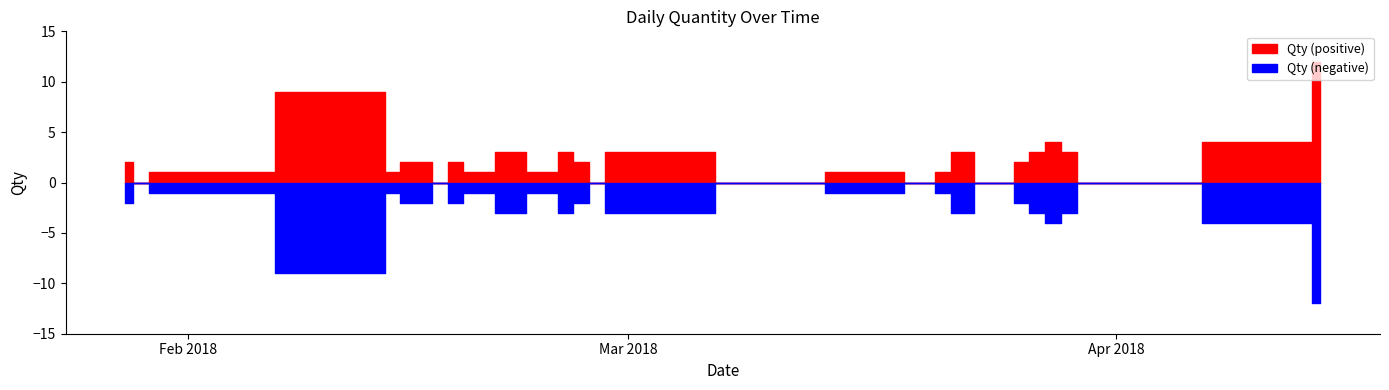

What is the difference between the values at 18/02/2018 and 31/03/2018?

2